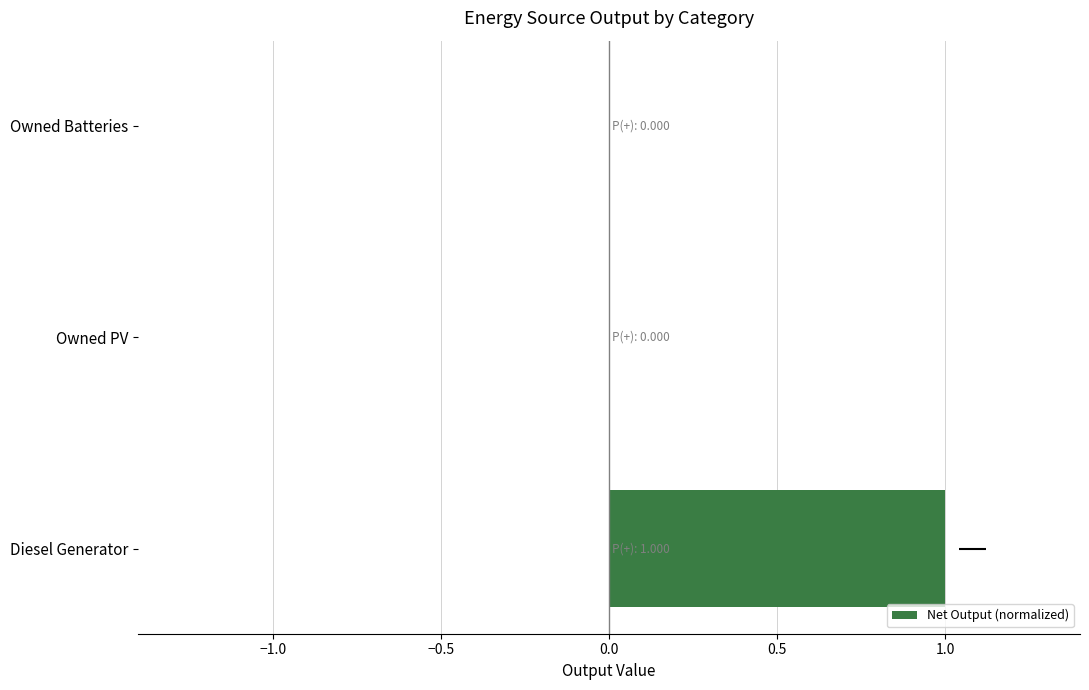

Reading right to left, what are all the values shown in this chart?

0	0	1